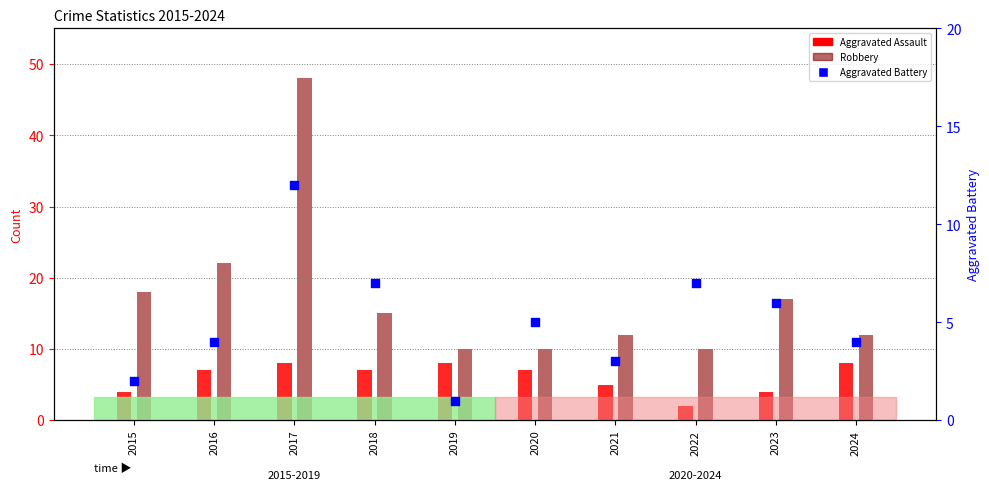

What is the ratio of the value at 2020 to the value at 2017?

0.4